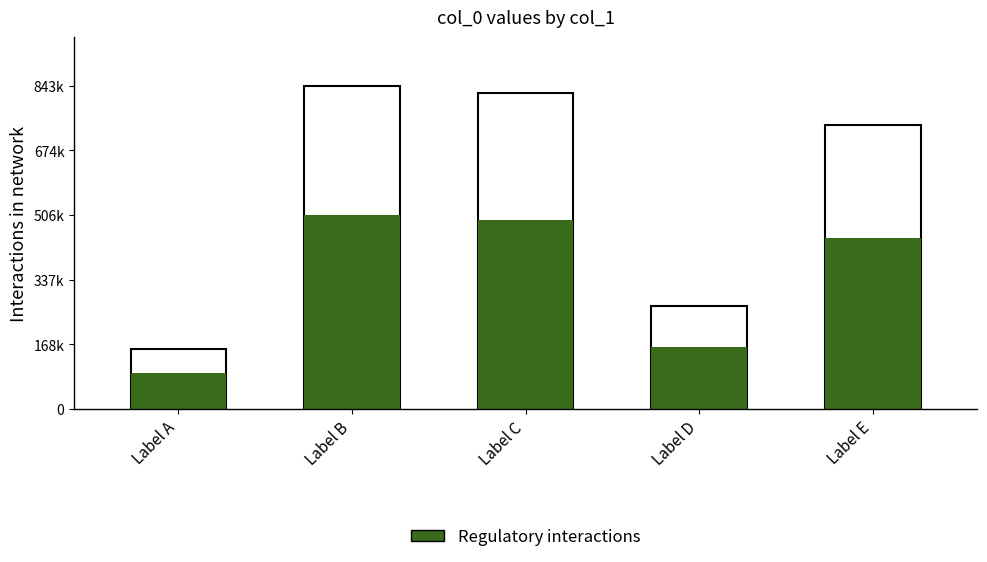

Reading right to left, extract all data points from this chart.

col_0 (total): Label E=741991.0	Label D=270009.0	Label C=823669.0	Label B=843410.0	Label A=155814.0
Regulatory interactions: Label E=445194.6	Label D=162005.4	Label C=494201.4	Label B=506046.0	Label A=93488.4